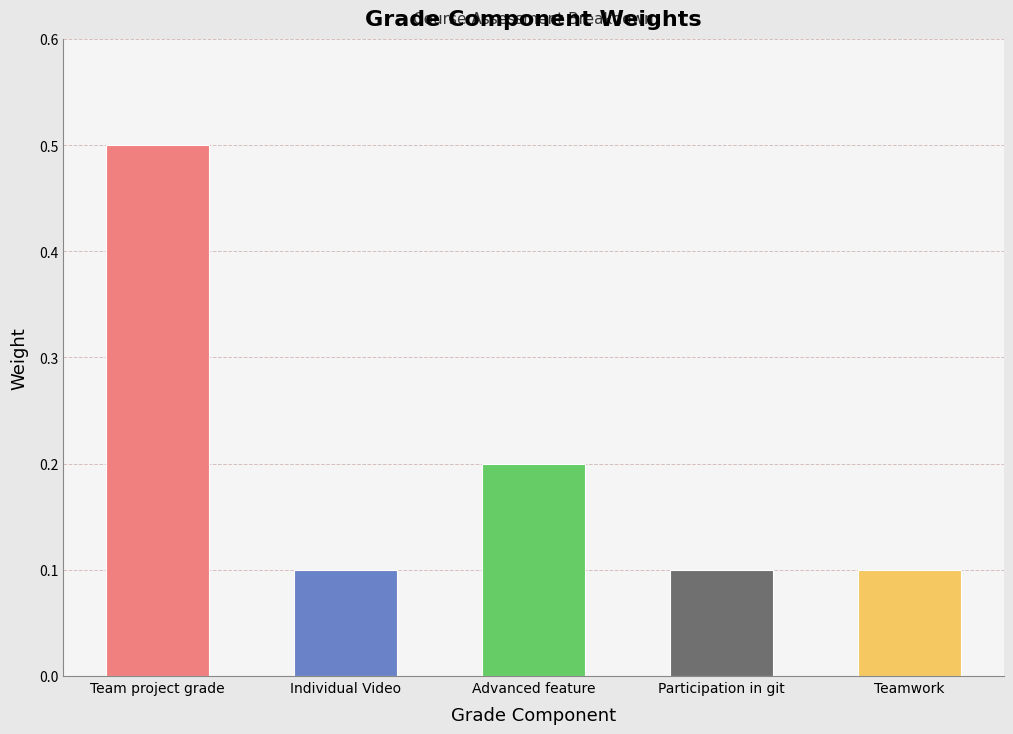

What is the label of the 3rd bar from the left?

Advanced feature